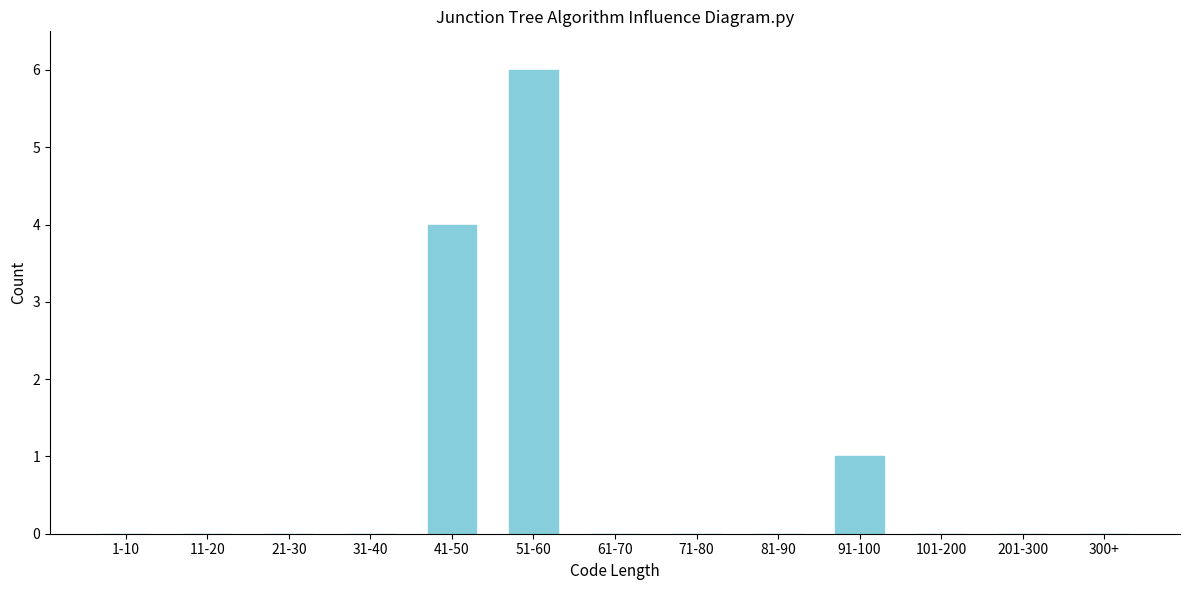

Reading left to right, transcribe all the data shown in this chart.

1-10=0	11-20=0	21-30=0	31-40=0	41-50=4	51-60=6	61-70=0	71-80=0	81-90=0	91-100=1	101-200=0	201-300=0	300+=0